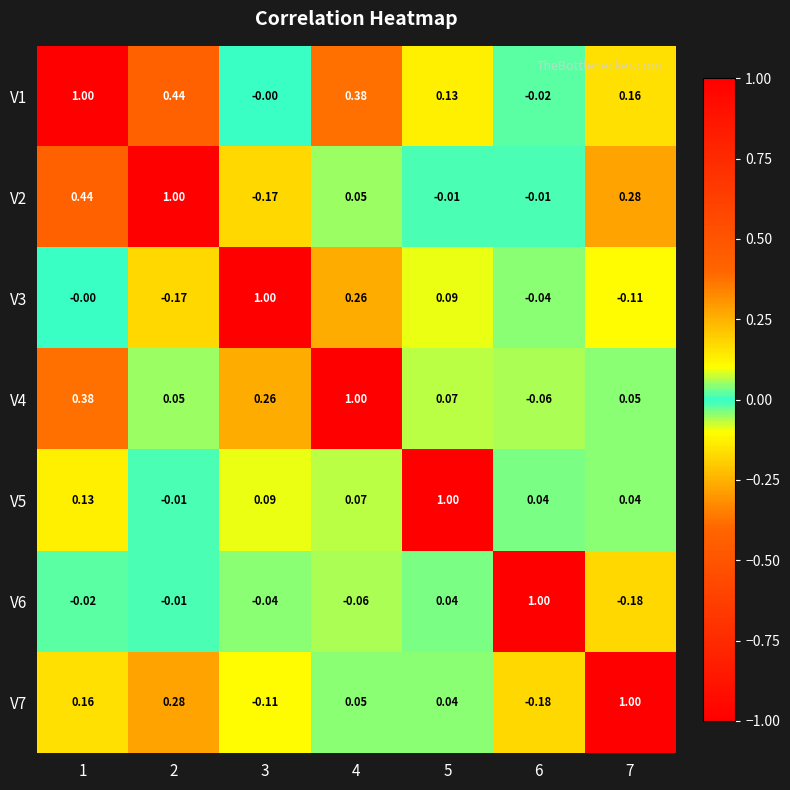

Is the value of V5 at 1 greater than the value of V3 at 3?

No